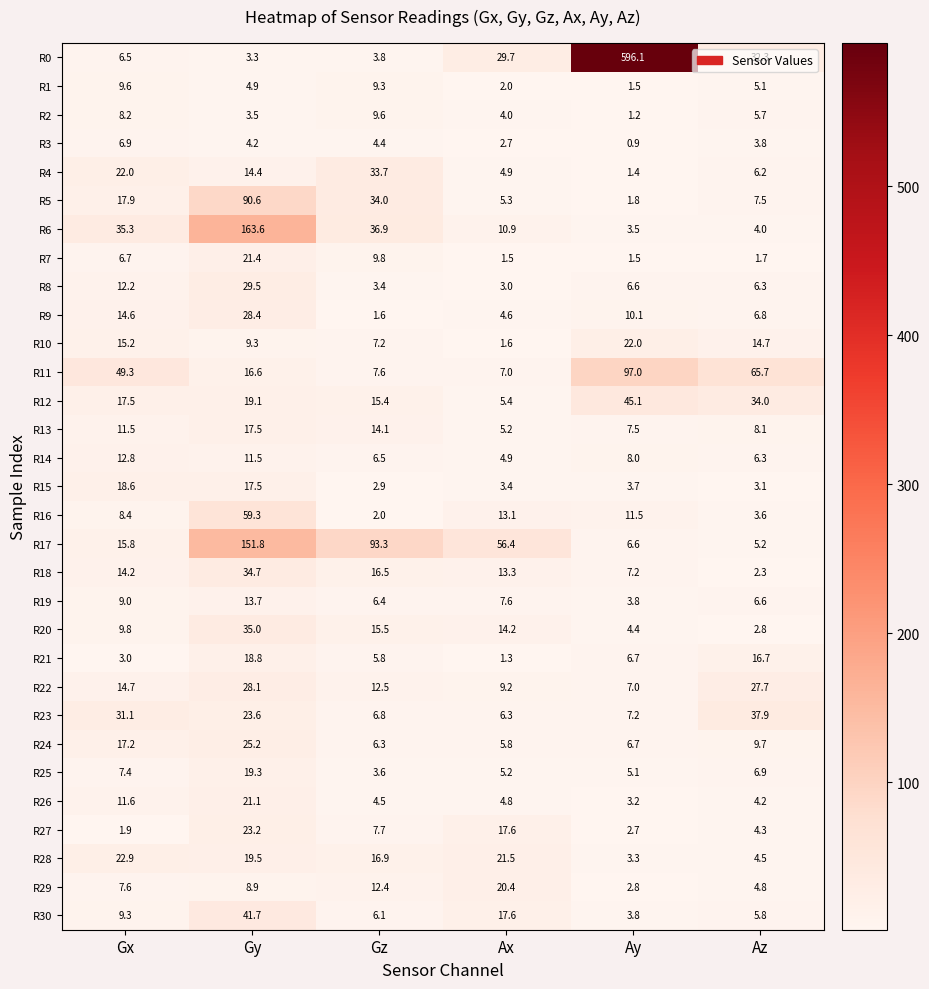

At which category is the sum across all series the highest?

Gy